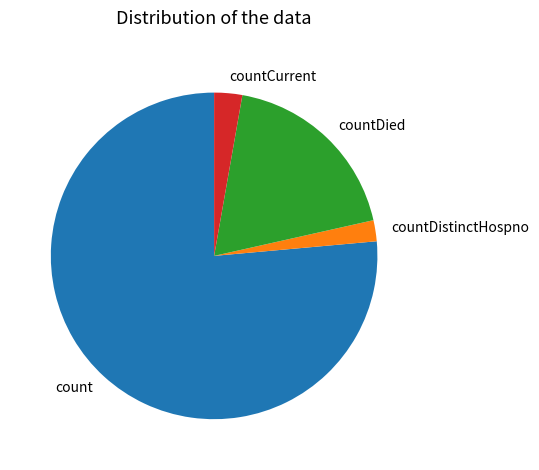

Between countDistinctHospno and countCurrent, which is larger?

countCurrent